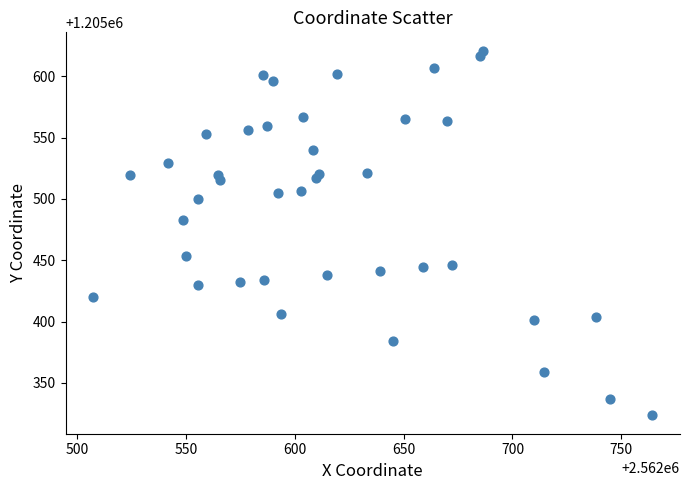

What Y value in the scatter plot is closest to 1205472?

1205482.4